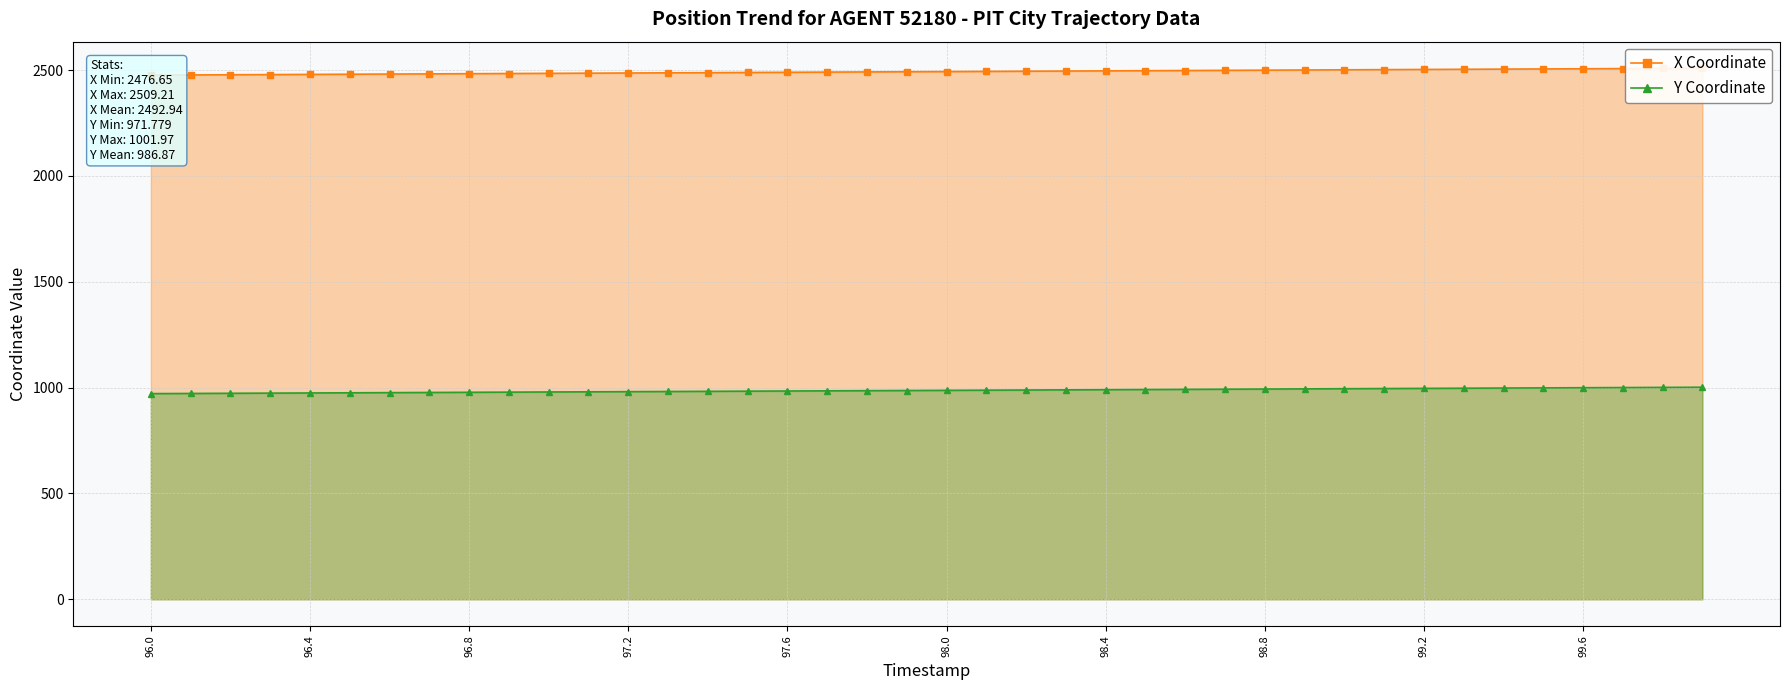

True or false: Y Coordinate has more than 1 points higher than both neighbors.

False